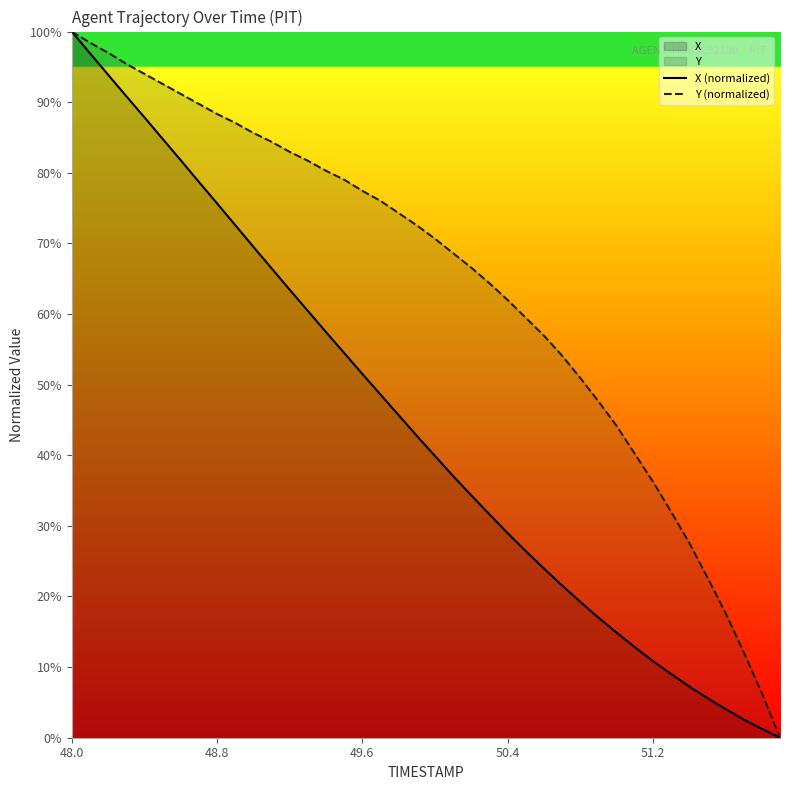

List the series in order of their overall mean, highest first.

Y (normalized), X (normalized)